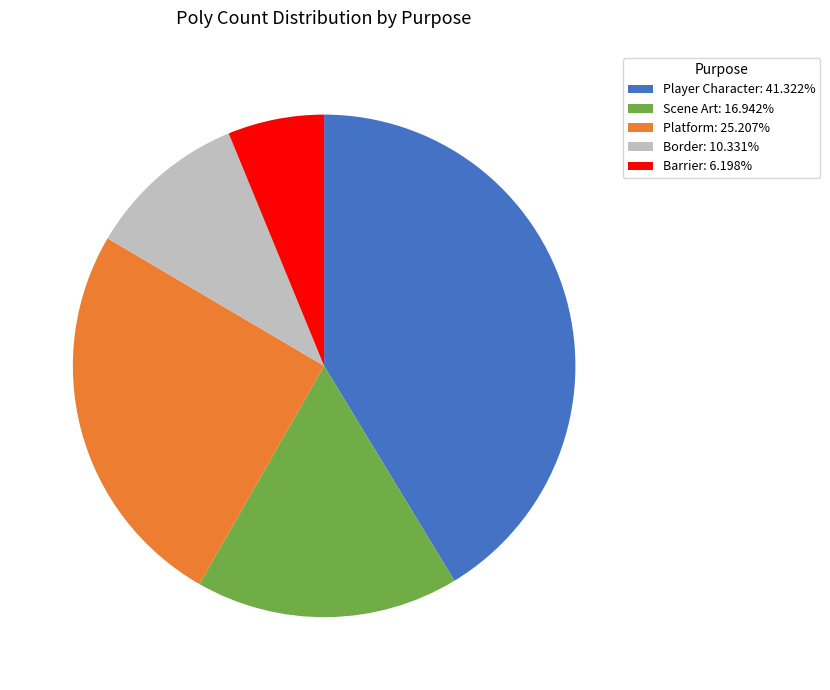

True or false: Barrier accounts for 13% of the total.

False